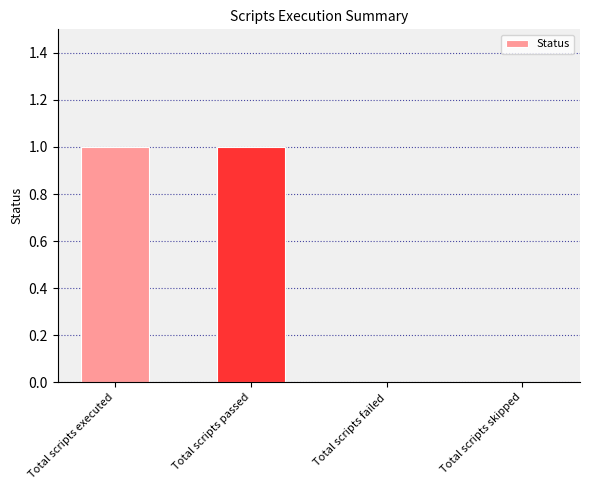

Reading left to right, what are all the values shown in this chart?

Total scripts executed=1	Total scripts passed=1	Total scripts failed=0	Total scripts skipped=0